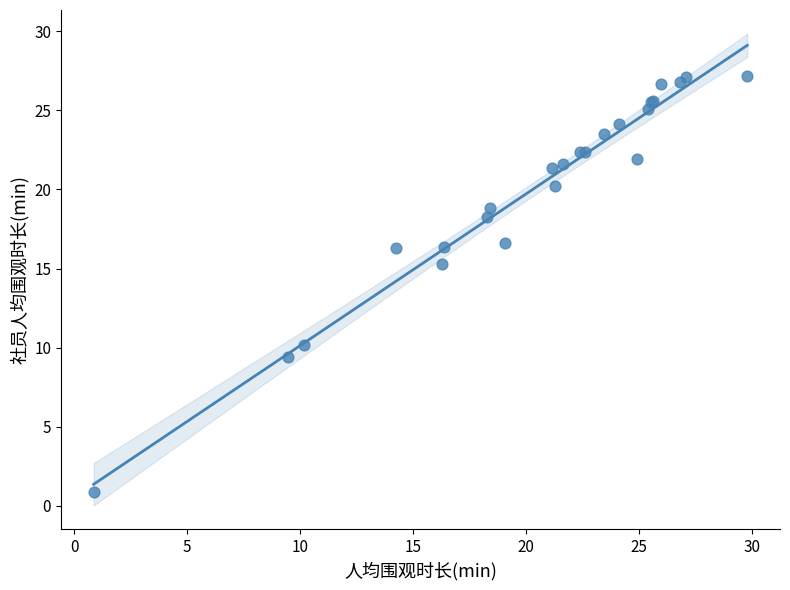

What Y value in the scatter plot is closest to 14?

15.3